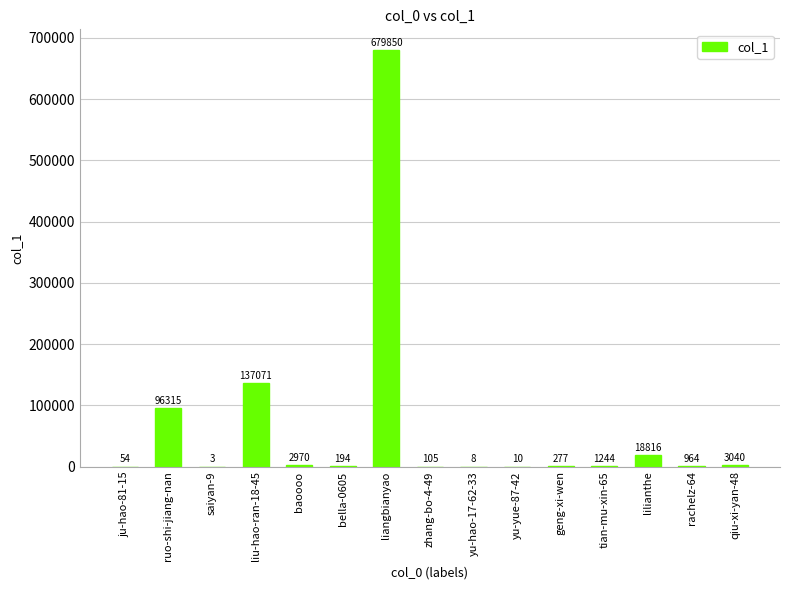

What is the sum of the values at geng-xi-wen and tian-mu-xin-65?

1521